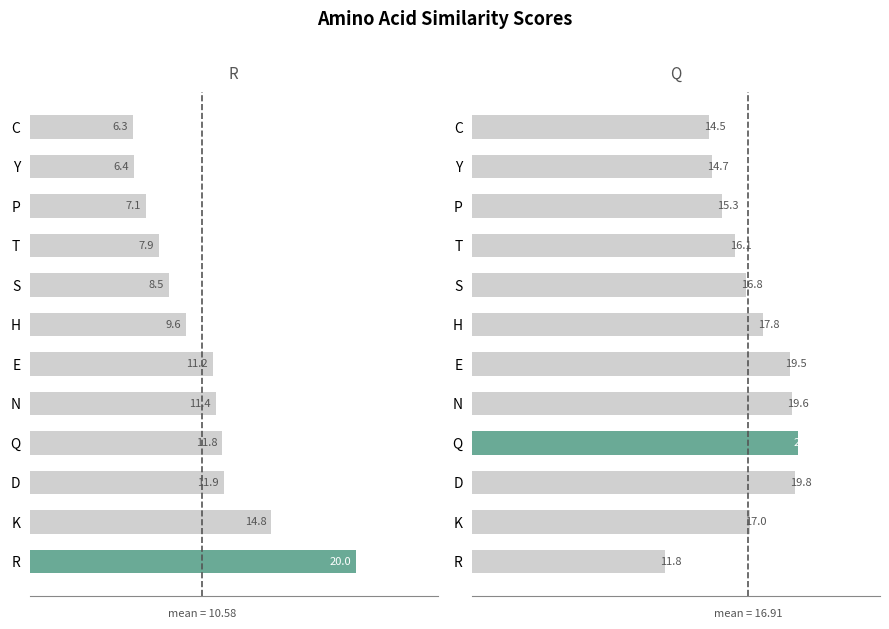

Is the value of Q at E greater than the value of R at E?

Yes